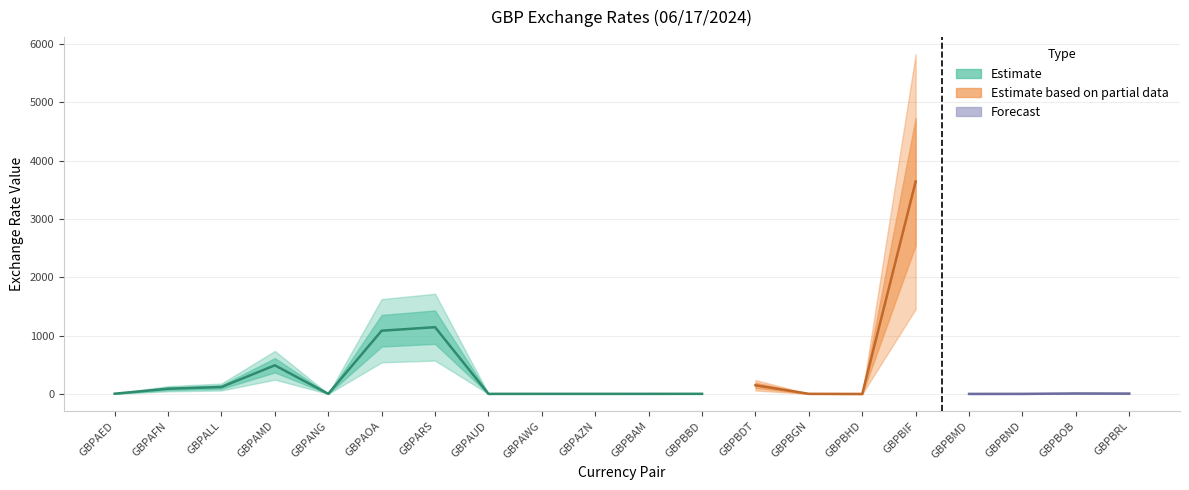

List the labels in order of value, largest first.

GBPBIF, GBPARS, GBPAOA, GBPAMD, GBPBDT, GBPALL, GBPAFN, GBPBOB, GBPBRL, GBPAED, GBPBBD, GBPBAM, GBPBGN, GBPANG, GBPAWG, GBPAZN, GBPAUD, GBPBND, GBPBMD, GBPBHD